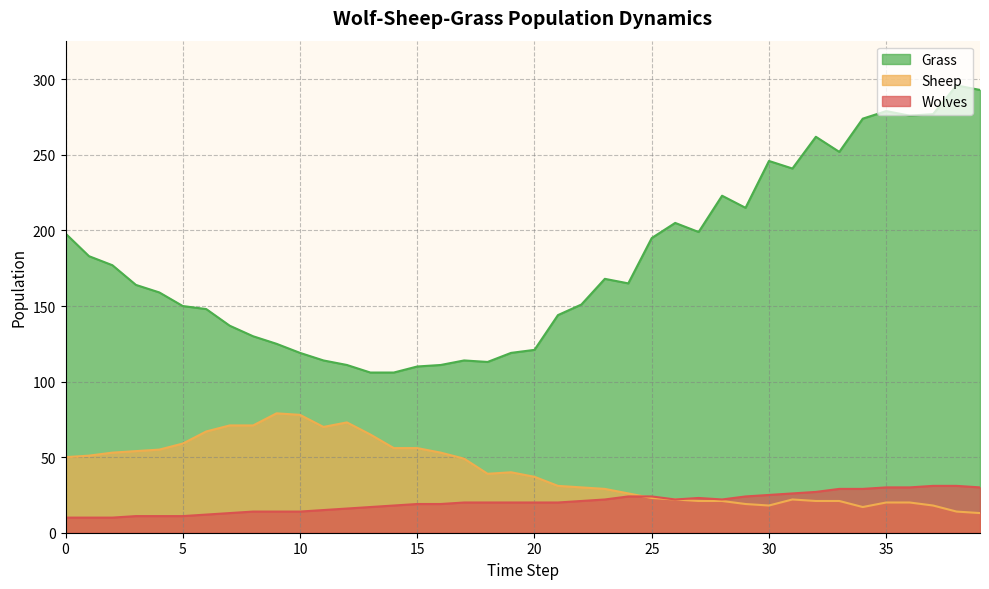

How many lines are shown in the chart?

3